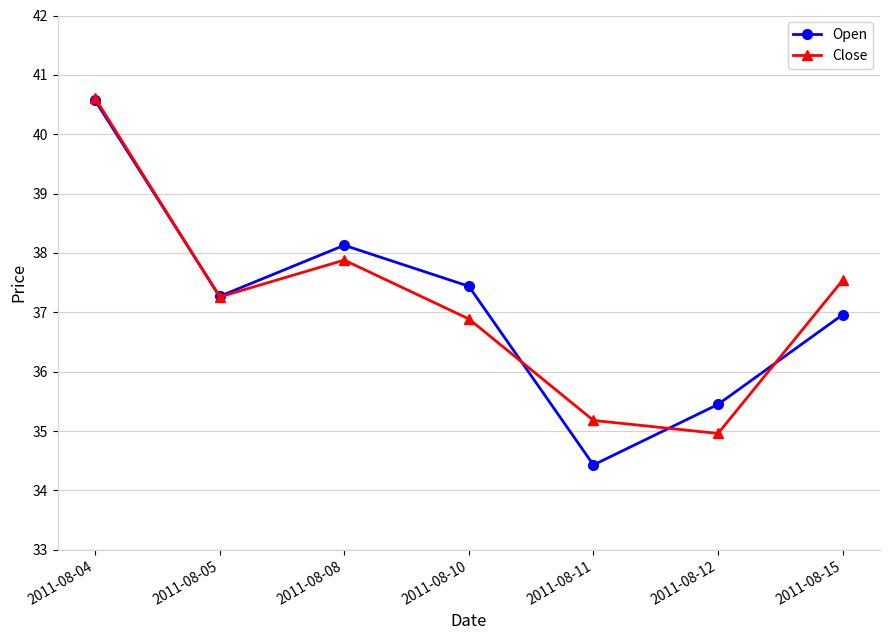

At which category does Close reach its first local valley?

2011-08-05